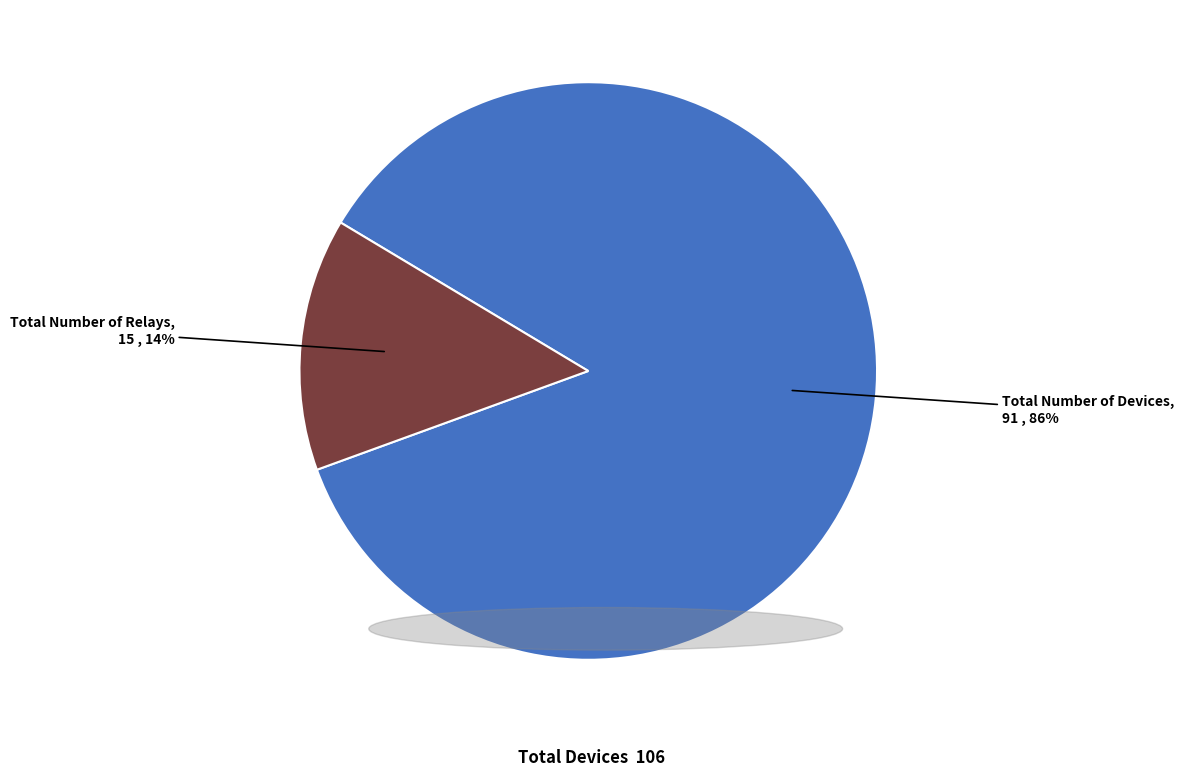

Which category has the biggest portion of the pie?

Total Number of Devices